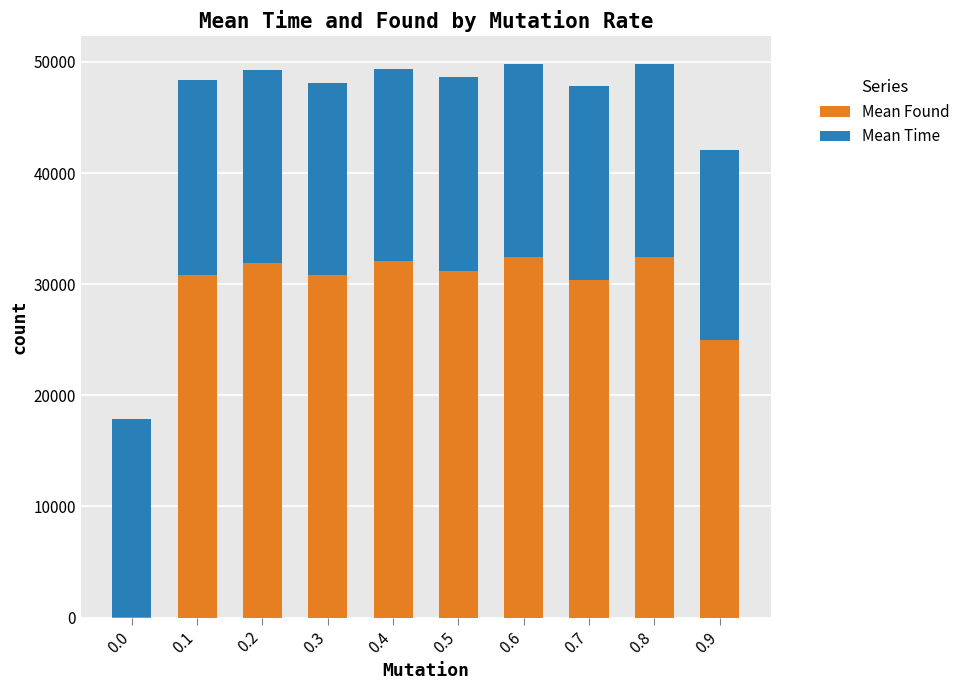

What value does the Mean Found series have at 0.3?

30811.3